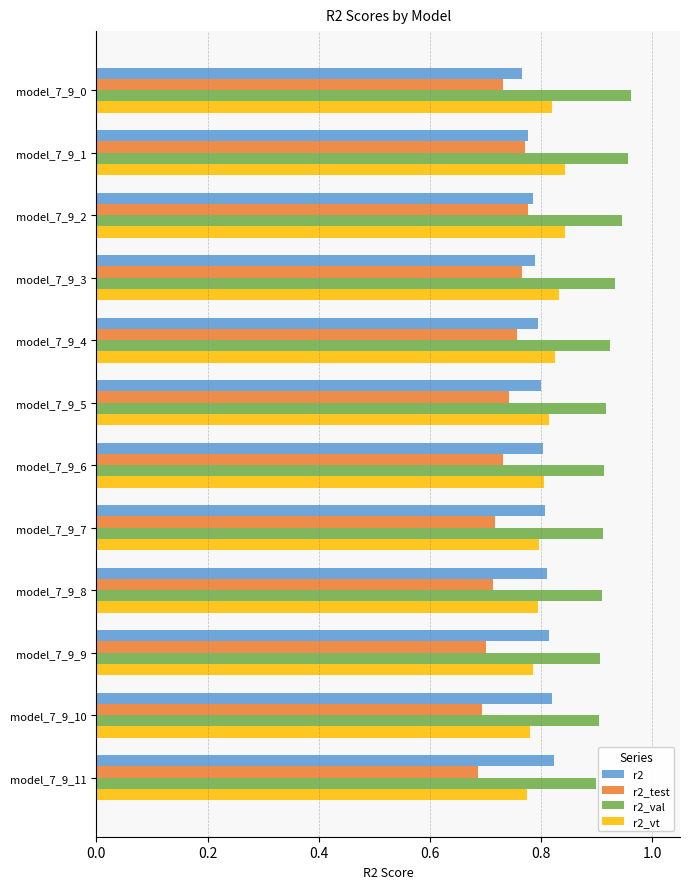

At model_7_9_11, list the series in order from largest to smallest.

r2_val, r2, r2_vt, r2_test